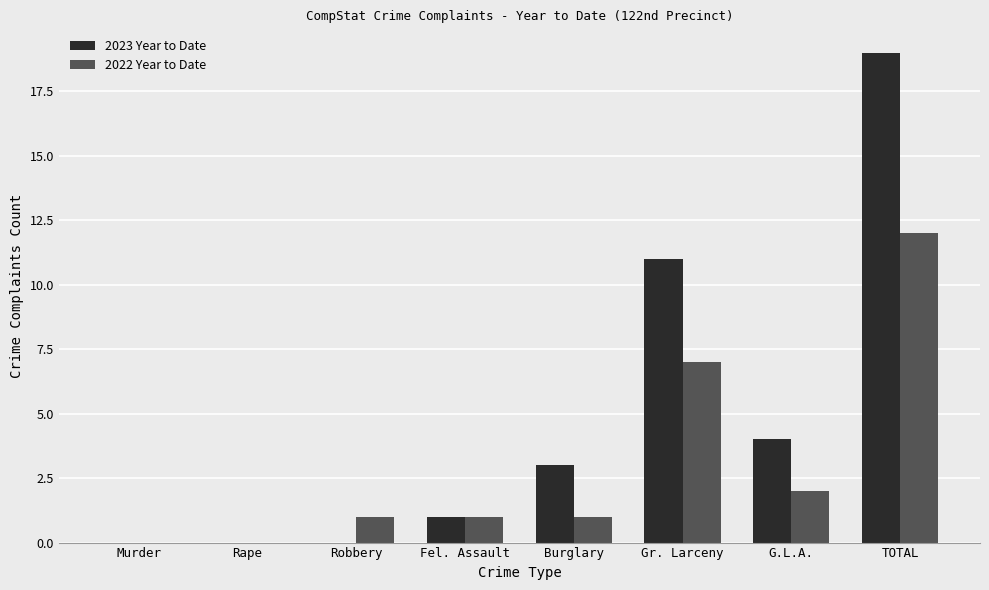

Which series has the widest spread of values?

2023 Year to Date